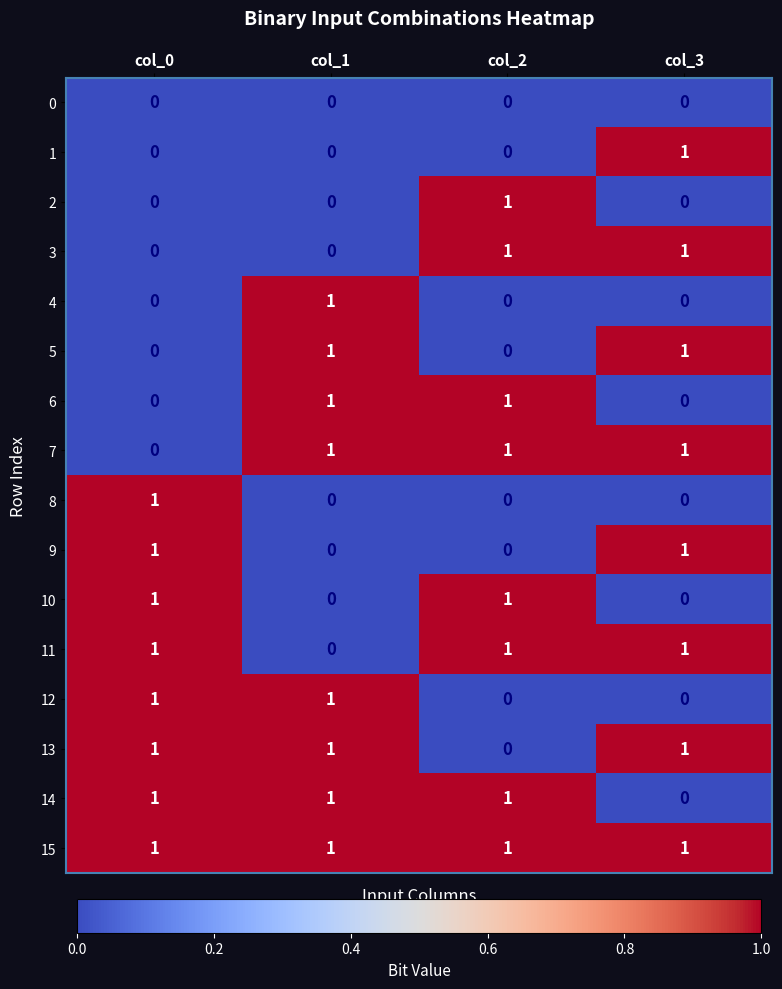

The value of 5 at col_3 is 2. True or false?

False